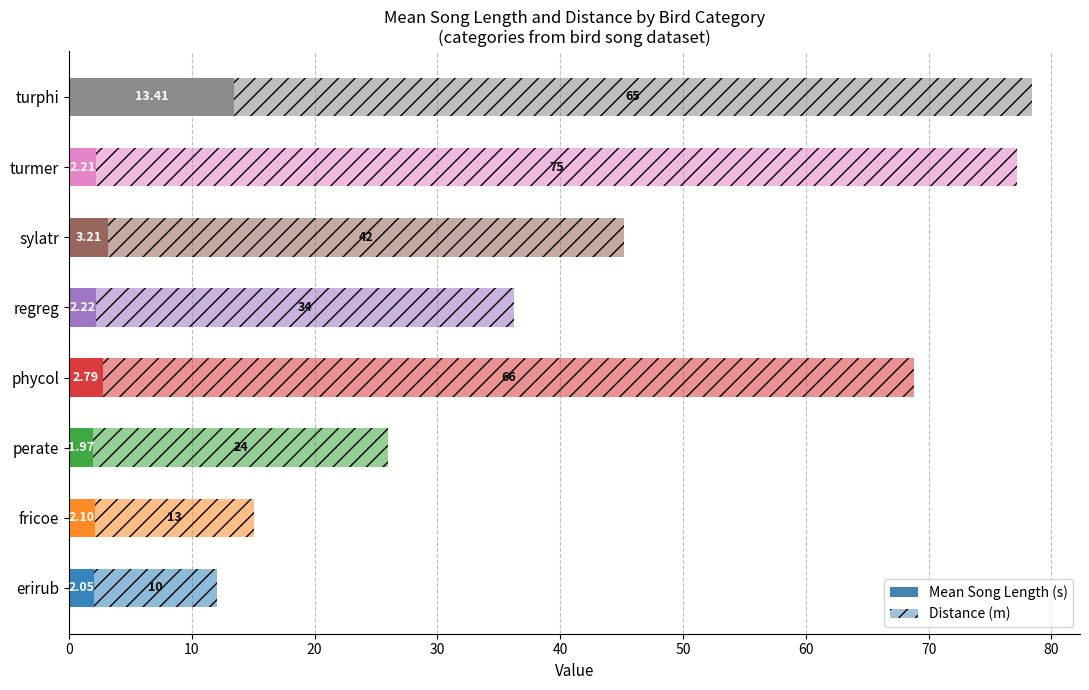

How many data points in Mean Song Length (s) are less than 2?

1